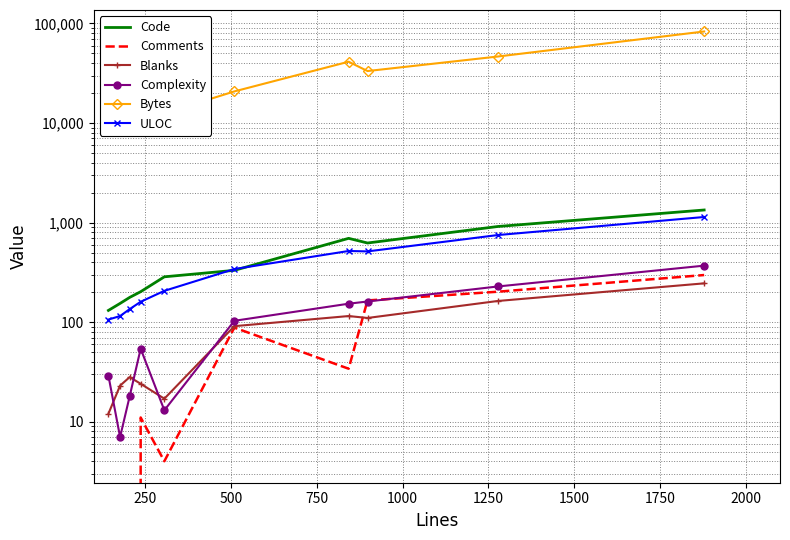

How many data points in ULOC are above 341?

4